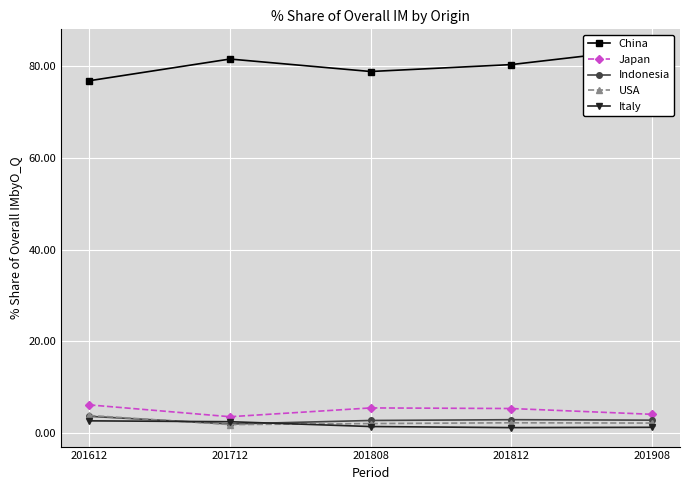

Reading left to right, transcribe all the data shown in this chart.

China: 76.8	81.5	78.8	80.3	83.8
Japan: 6.2	3.6	5.5	5.4	4.1
Indonesia: 3.7	2.0	2.8	3.0	2.9
USA: 3.9	1.9	2.1	2.3	2.2
Italy: 2.7	2.5	1.5	1.2	1.3